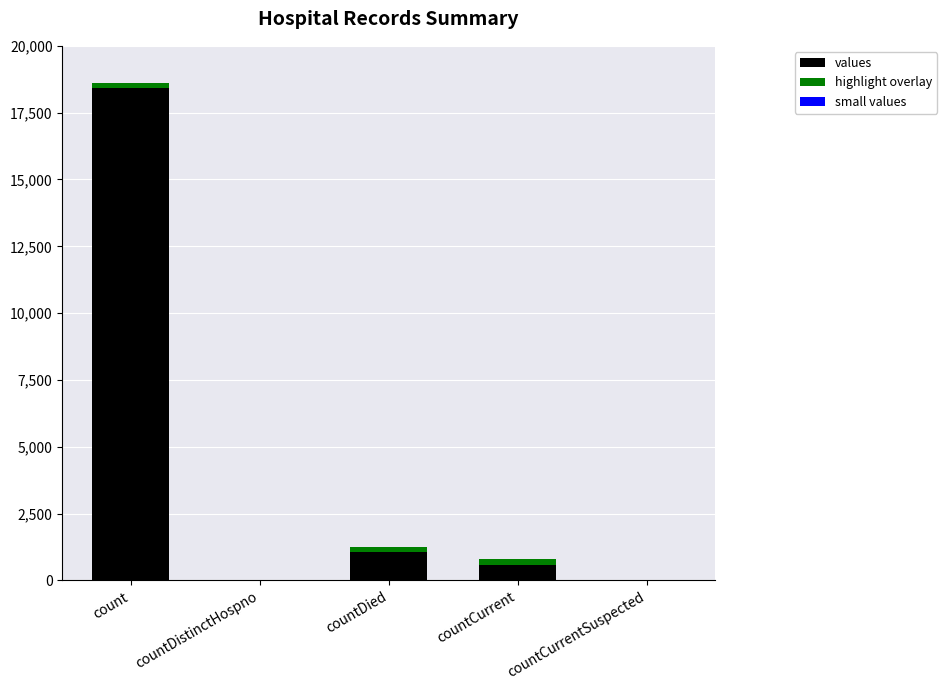

Which category has the lowest value across all series?

countDistinctHospno